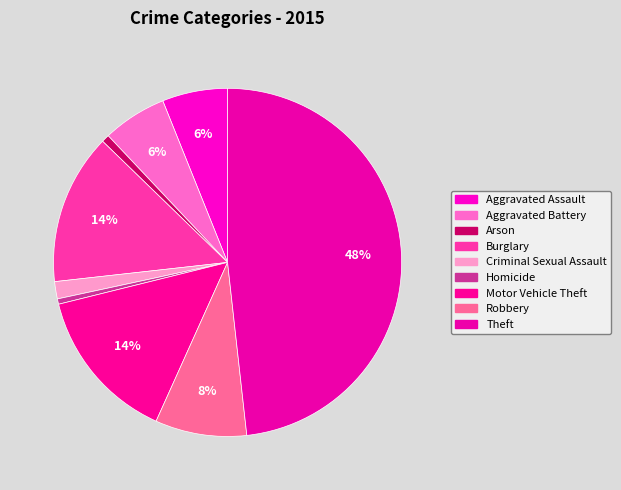

To the nearest percent, what is the difference between the largest and smallest slice percentages?

48%